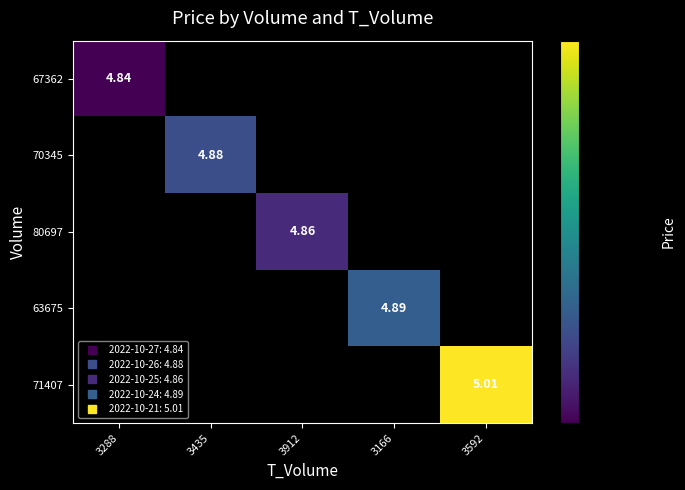

Is the value of 71407 at 3288 greater than the value of 63675 at 3592?

No